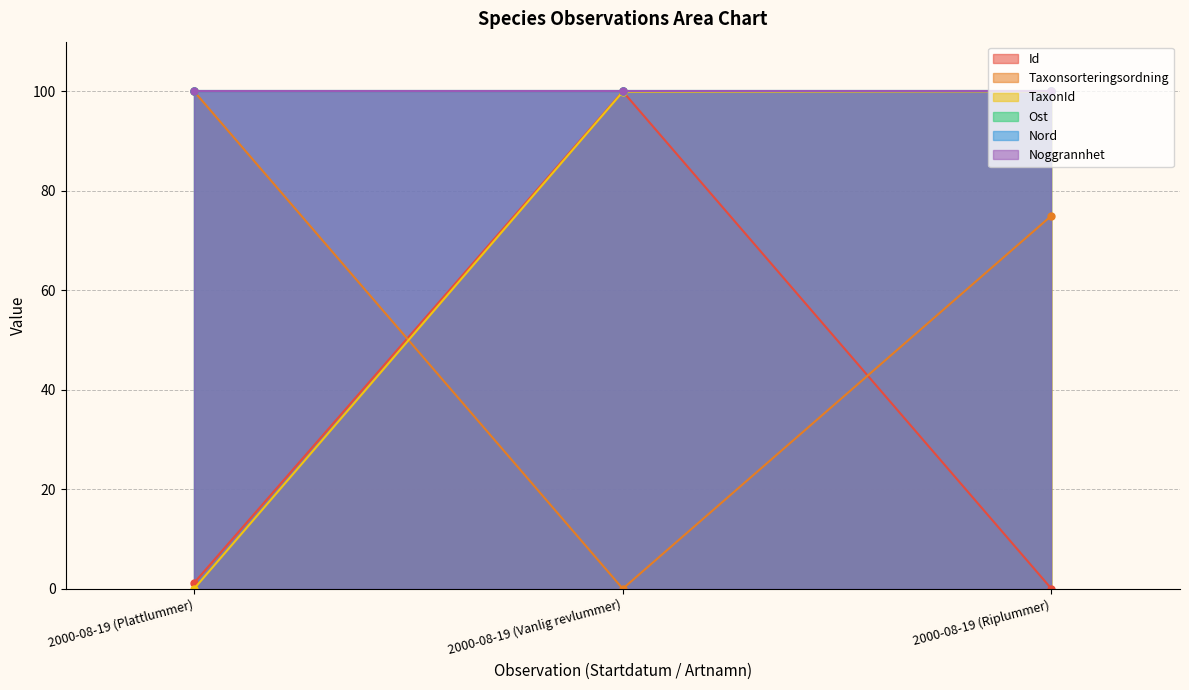

Is the value of Taxonsorteringsordning at 2000-08-19 (Riplummer) greater than the value of Id at 2000-08-19 (Vanlig revlummer)?

No